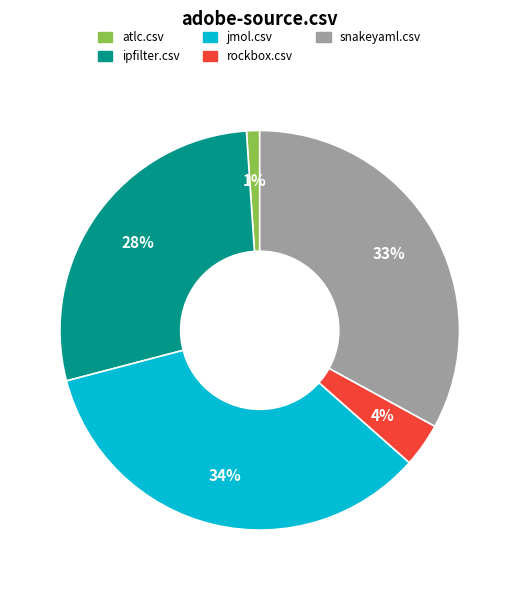

To the nearest percent, what is the average slice percentage?

20%